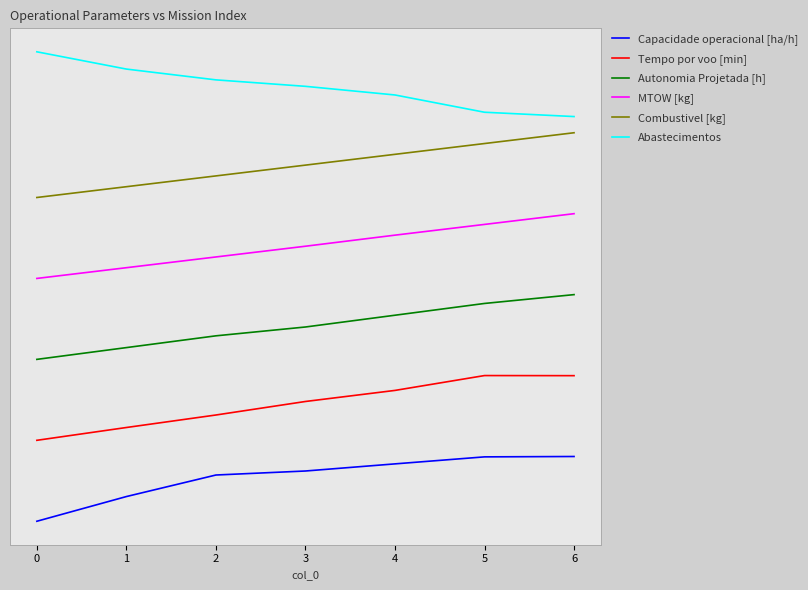

Which category has the highest value in the Combustivel [kg] series?

6